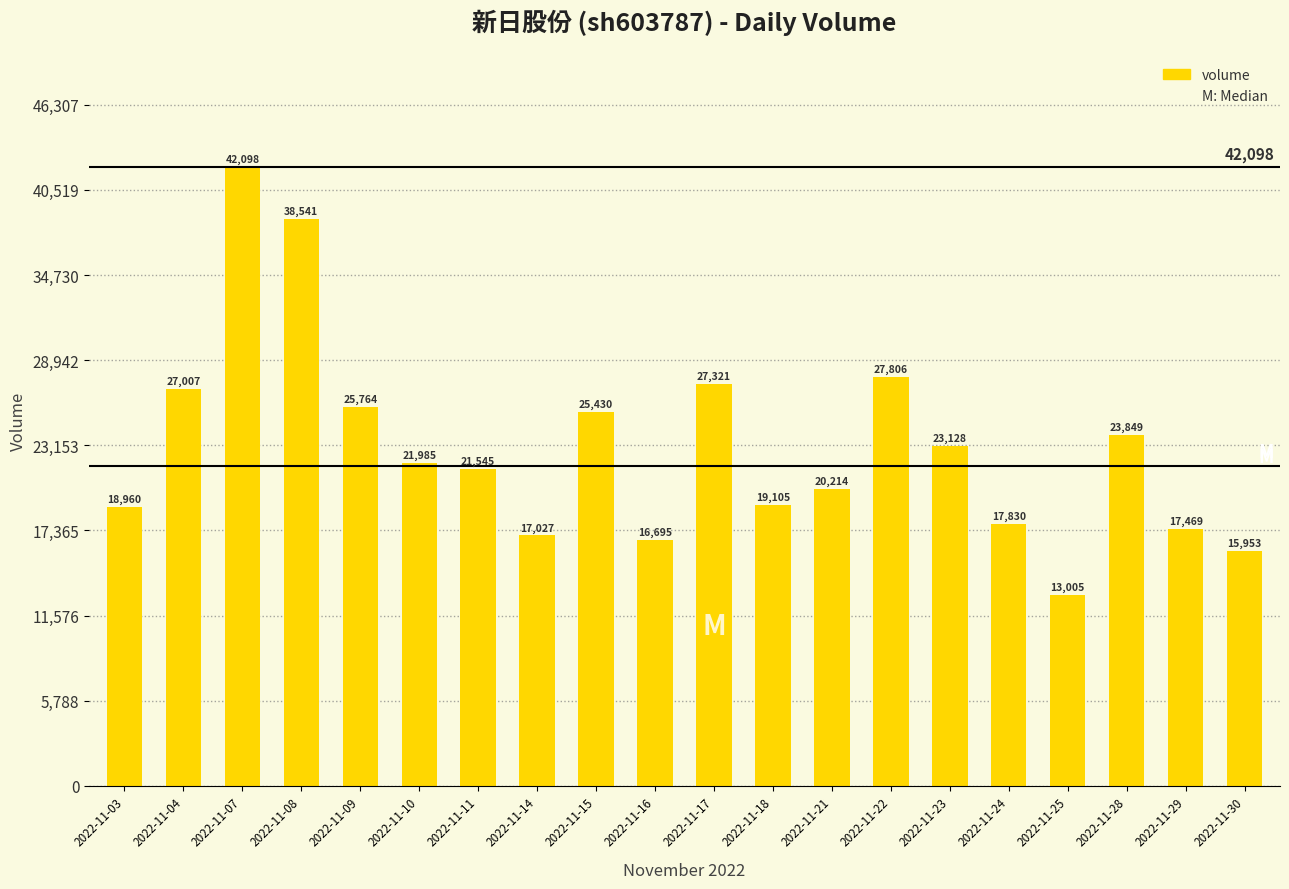

Reading left to right, extract all data points from this chart.

18960	27007	42098	38541	25764	21985	21545	17027	25430	16695	27321	19105	20214	27806	23128	17830	13005	23849	17469	15953